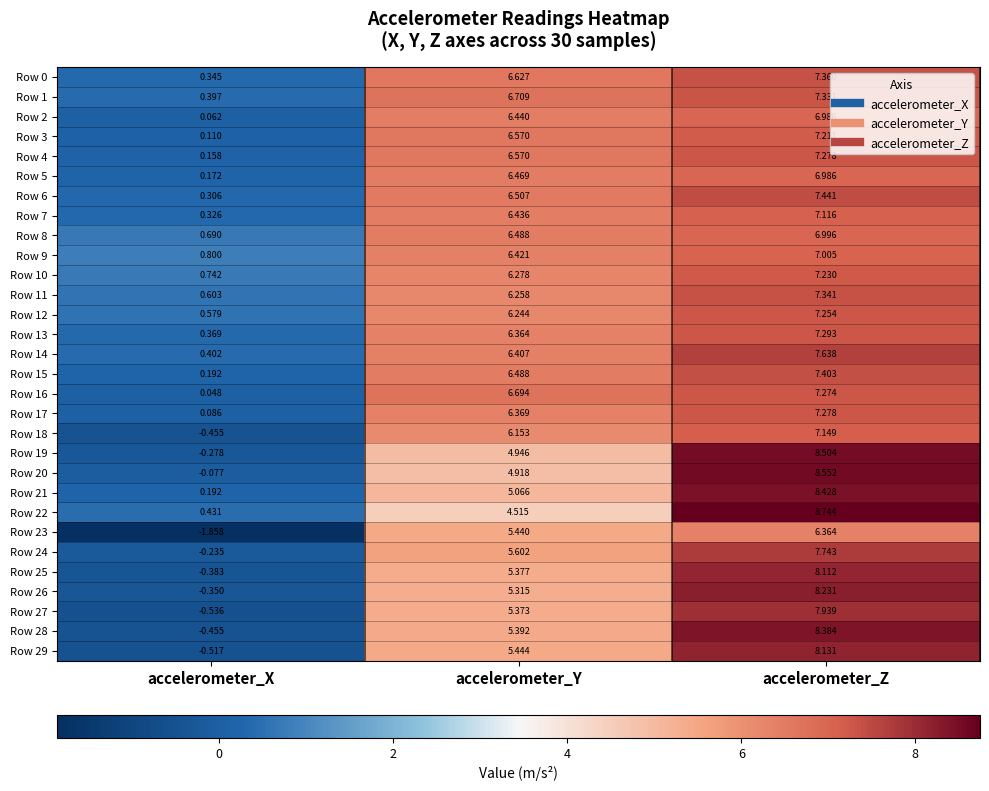

Which category has the lowest value across all series?

accelerometer_X